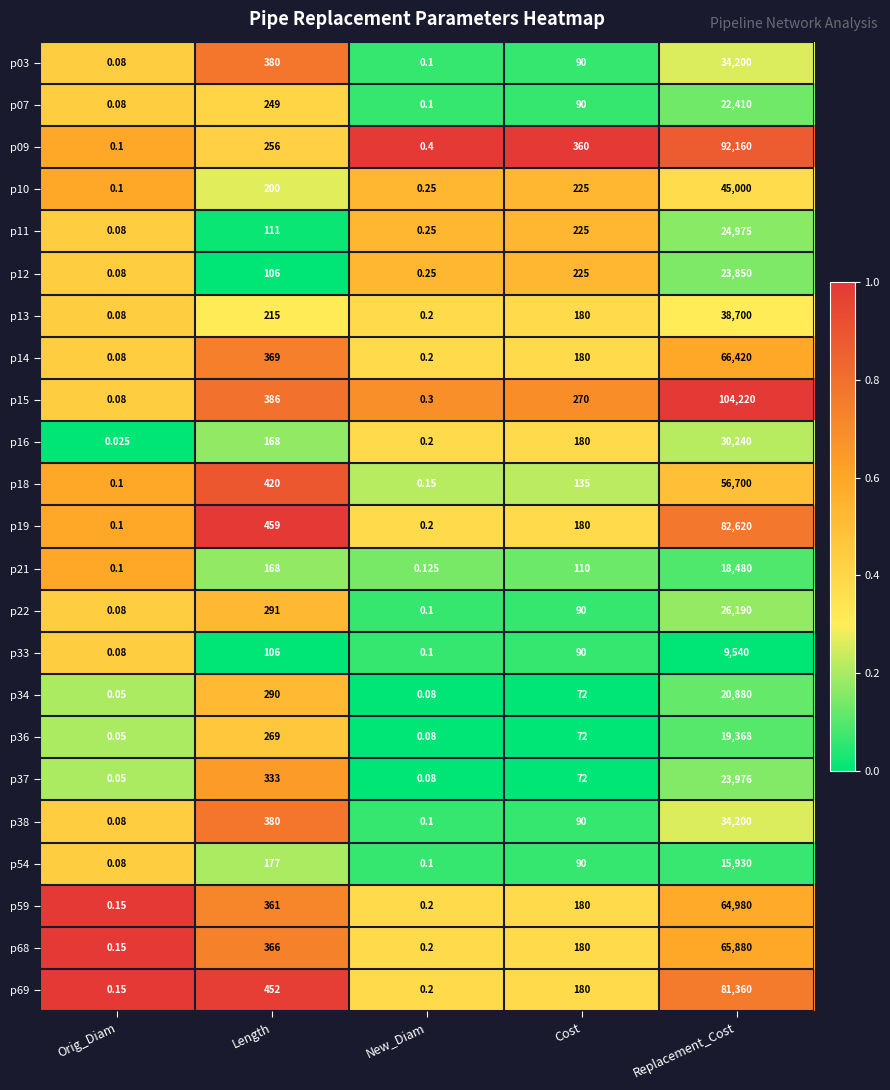

Which series has the largest range (max minus min)?

p15